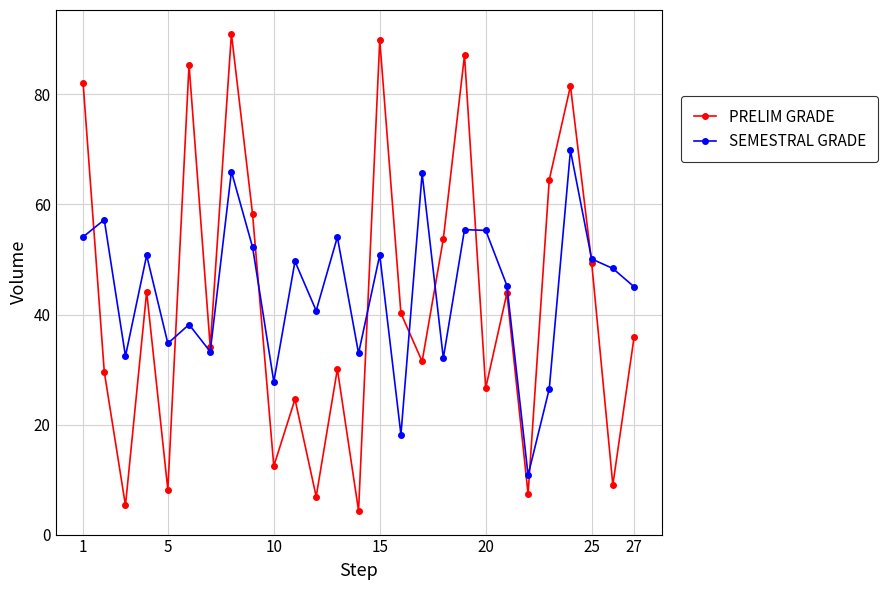

How many values in the SEMESTRAL GRADE series exceed 48?

14